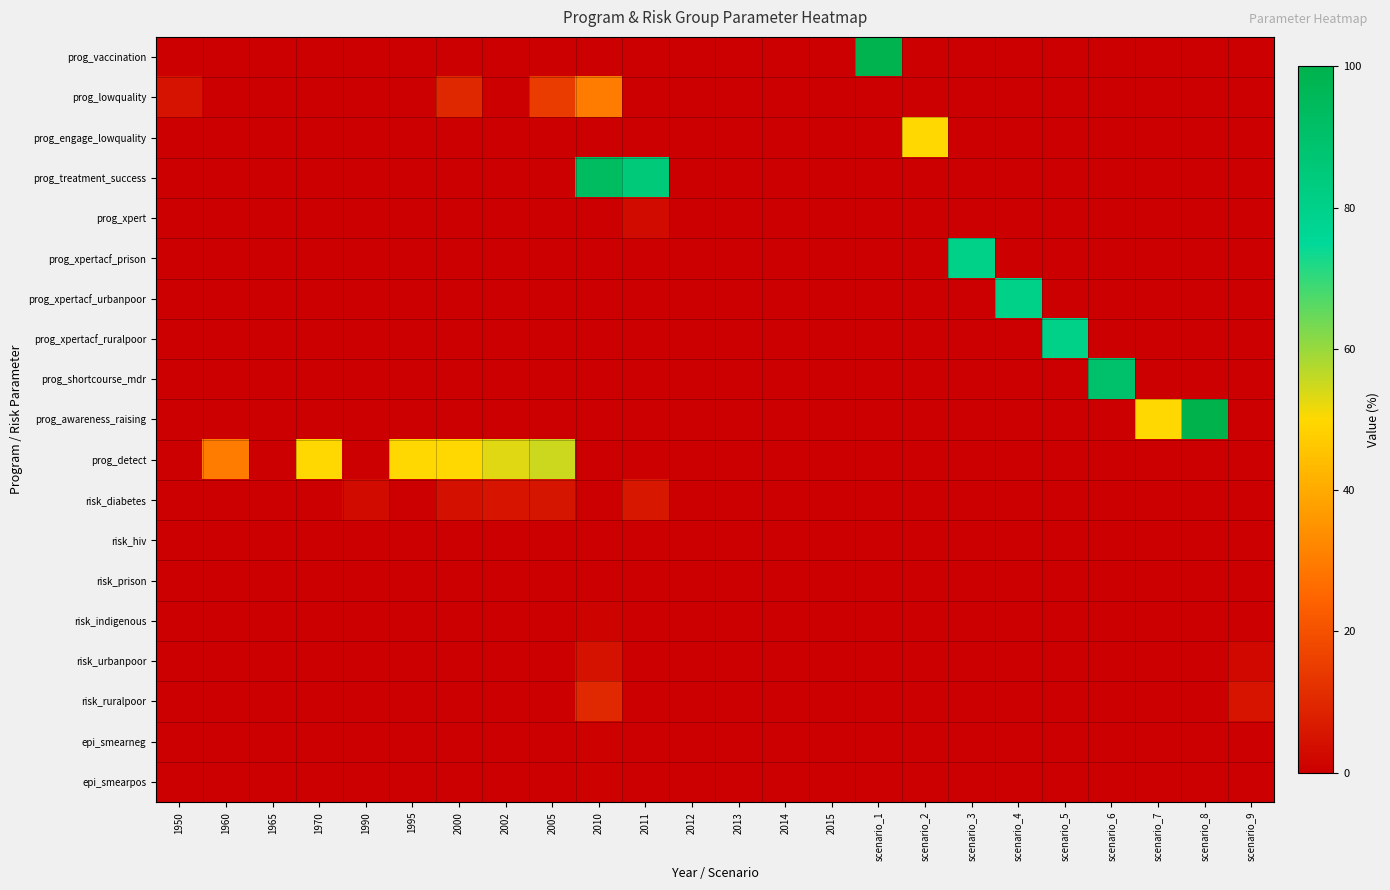

At how many categories does at least one series exceed 39?

15